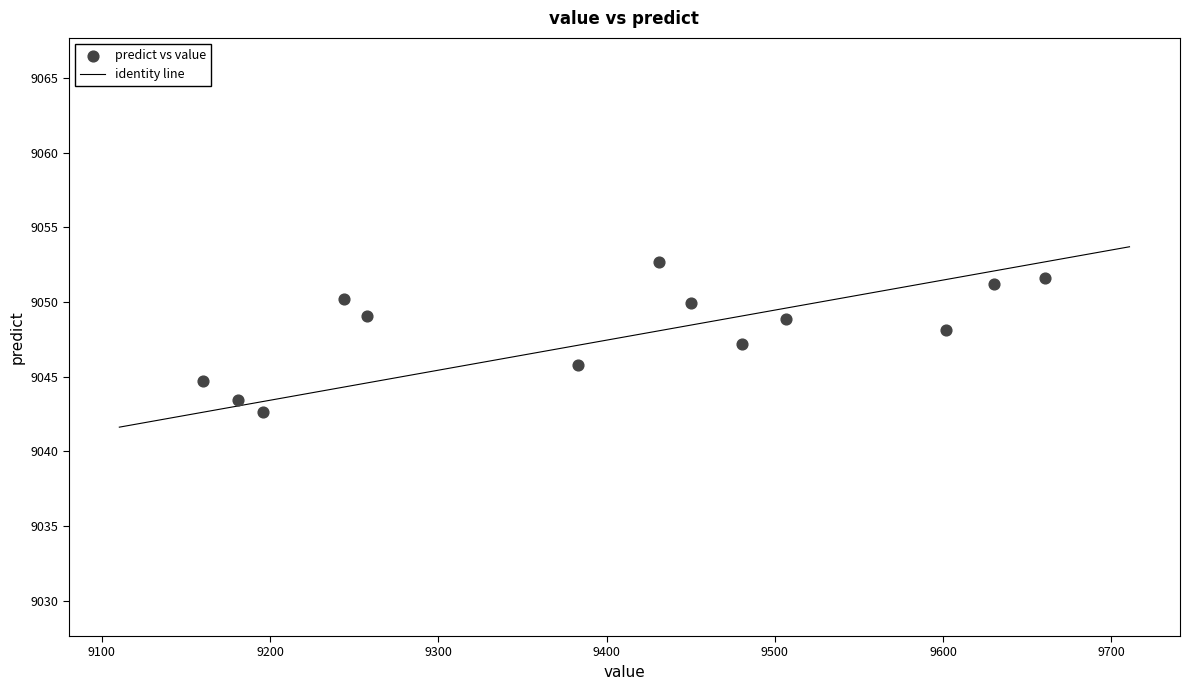

What is the range of X values (max minus min)?

500.3